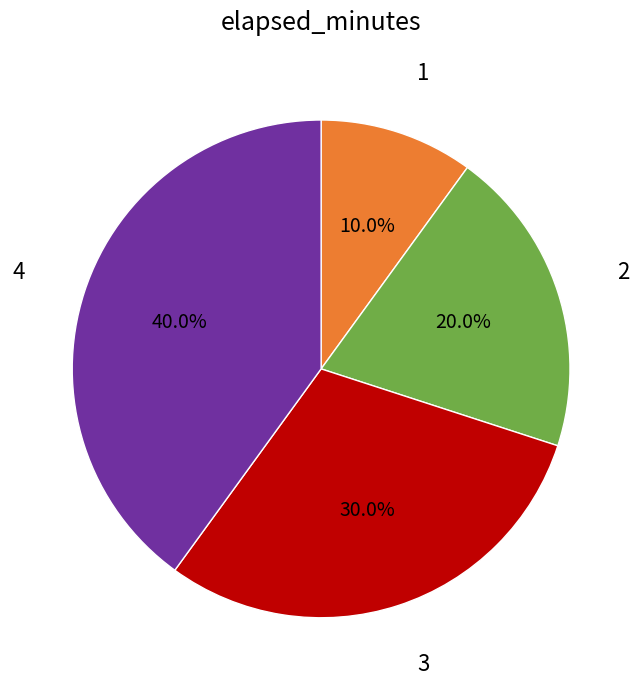

To the nearest percent, what is the average slice percentage?

25%